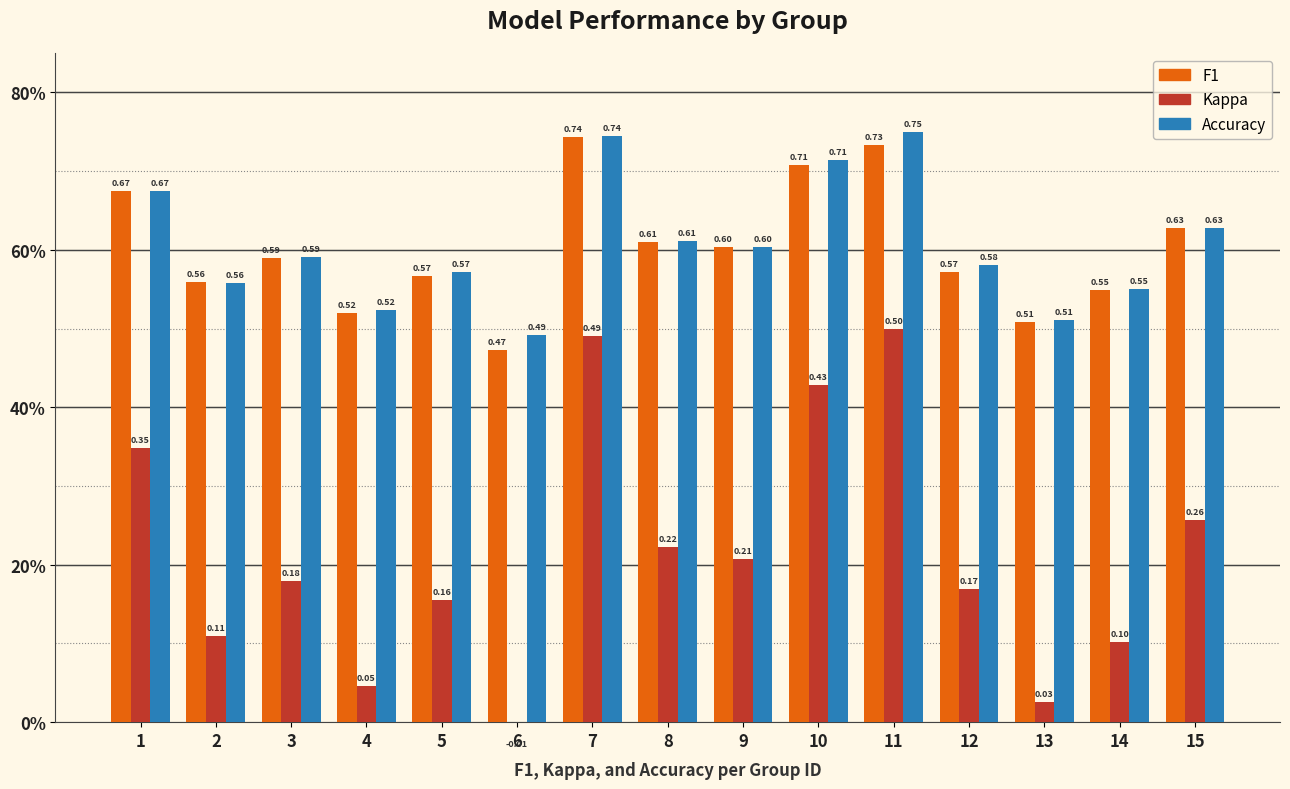

At 14, list the series in order from largest to smallest.

Accuracy, F1, Kappa